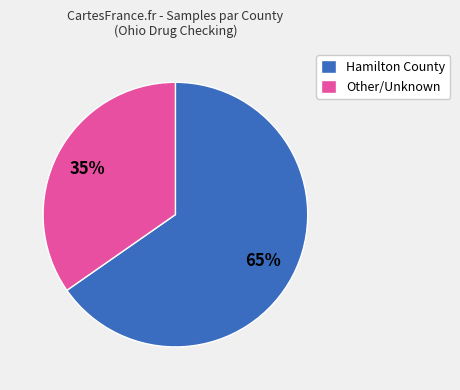

To the nearest percent, what is the average slice percentage?

50%